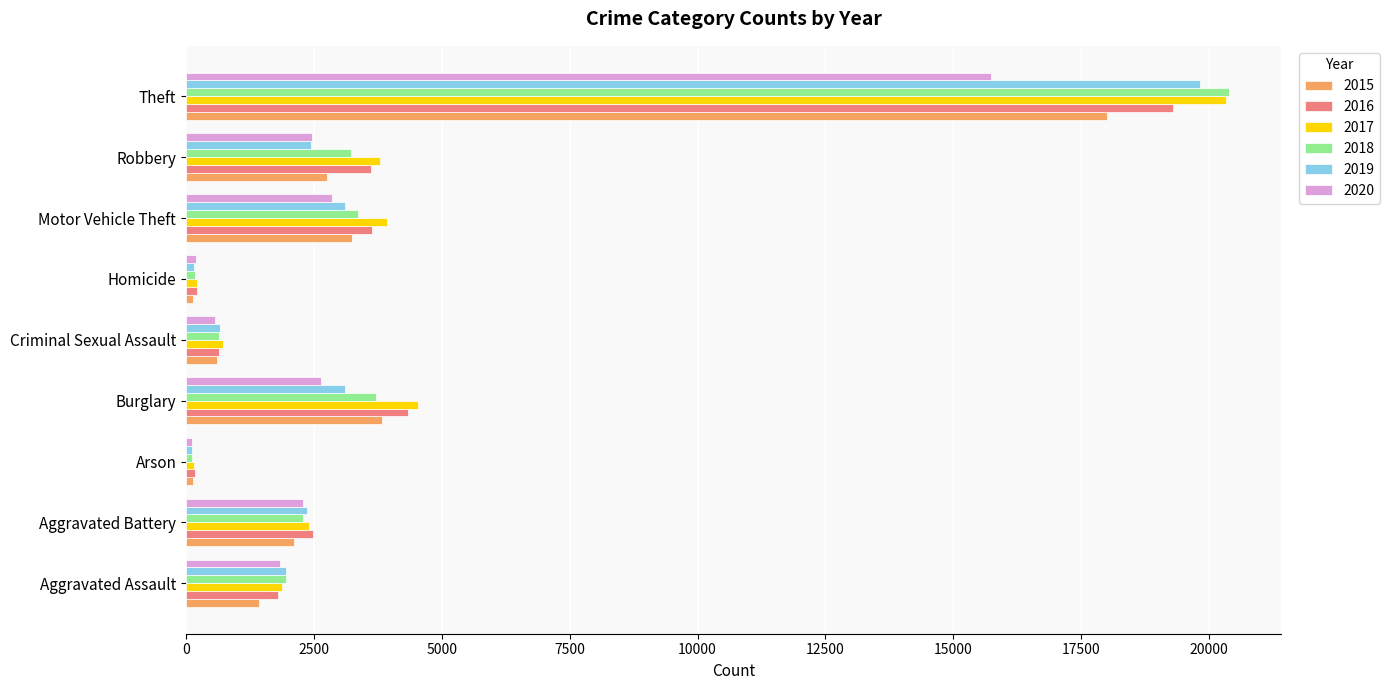

Which category has the highest value across all series?

Theft